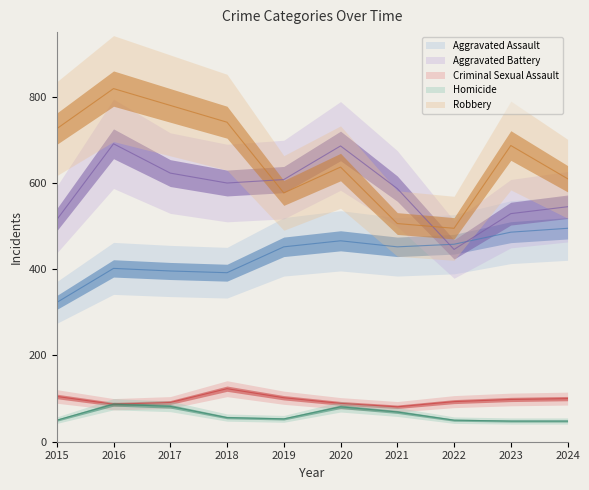

What is the sum of all Aggravated Assault values?

4322